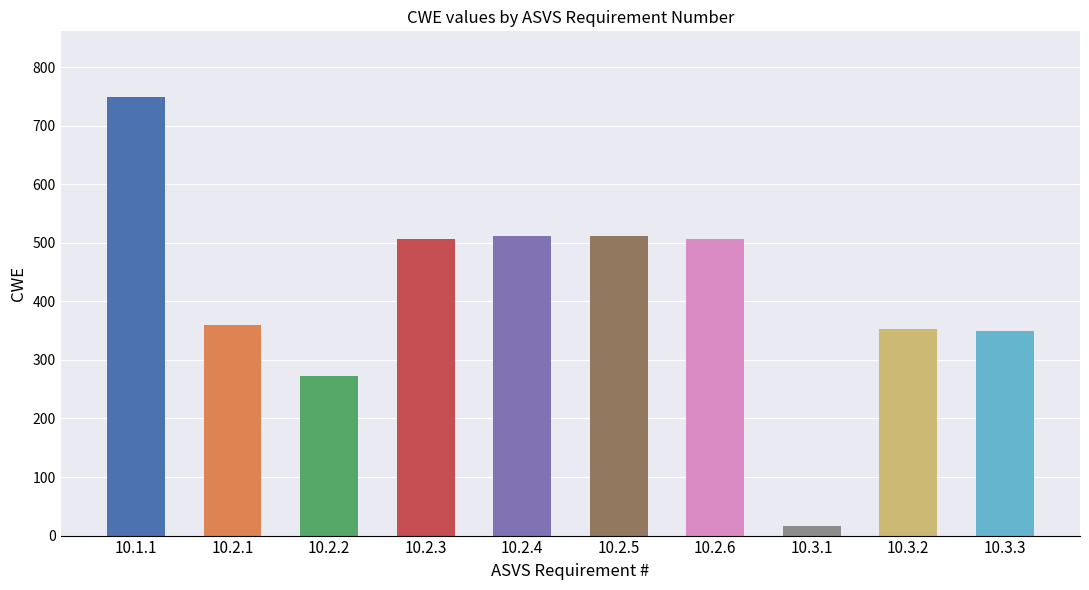

What is the difference between the maximum and minimum values?

733